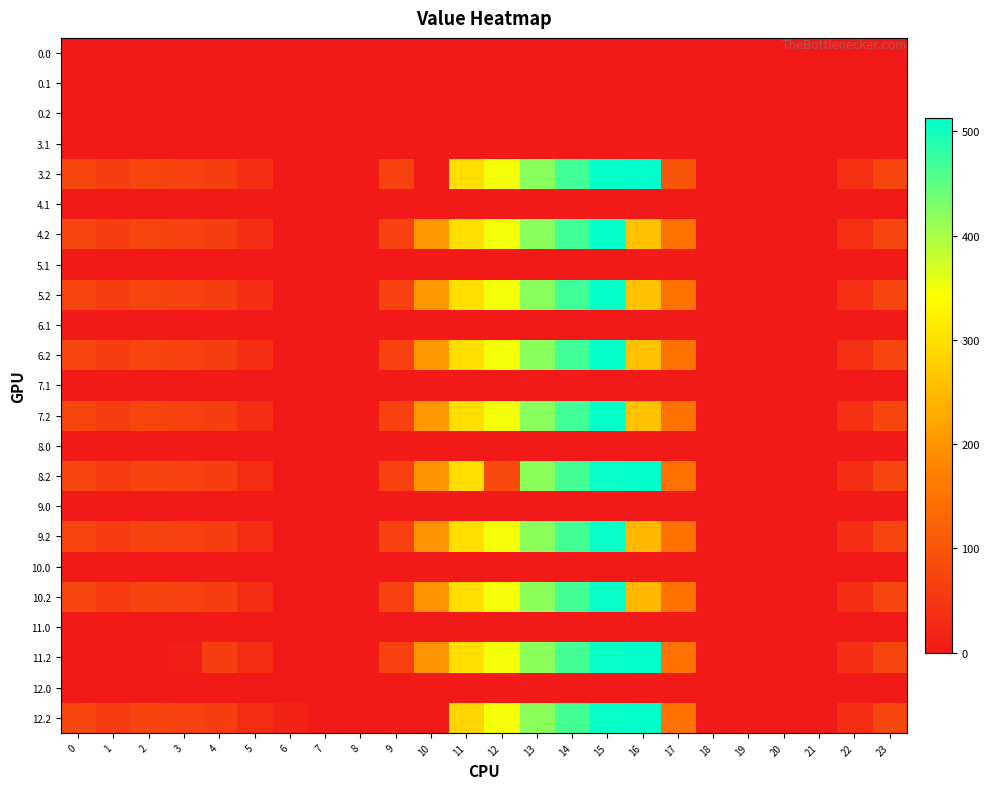

What is the difference between the highest and lowest values at 12?

350.3